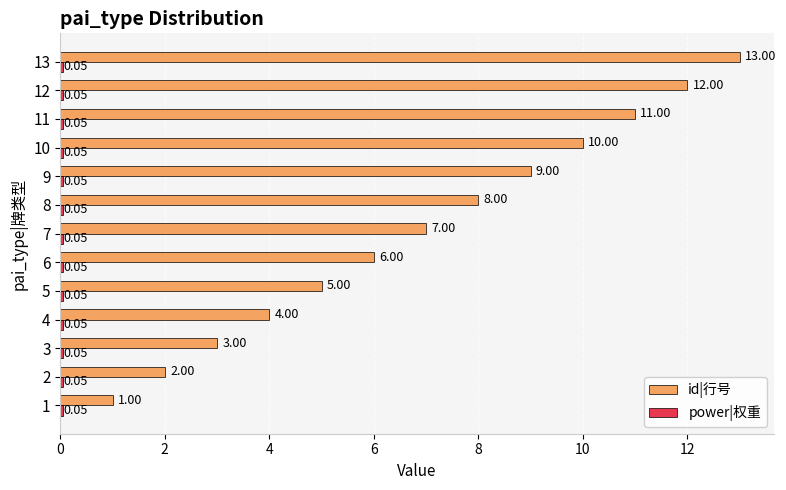

Between 1 and 12, which series saw the biggest shift?

id|行号